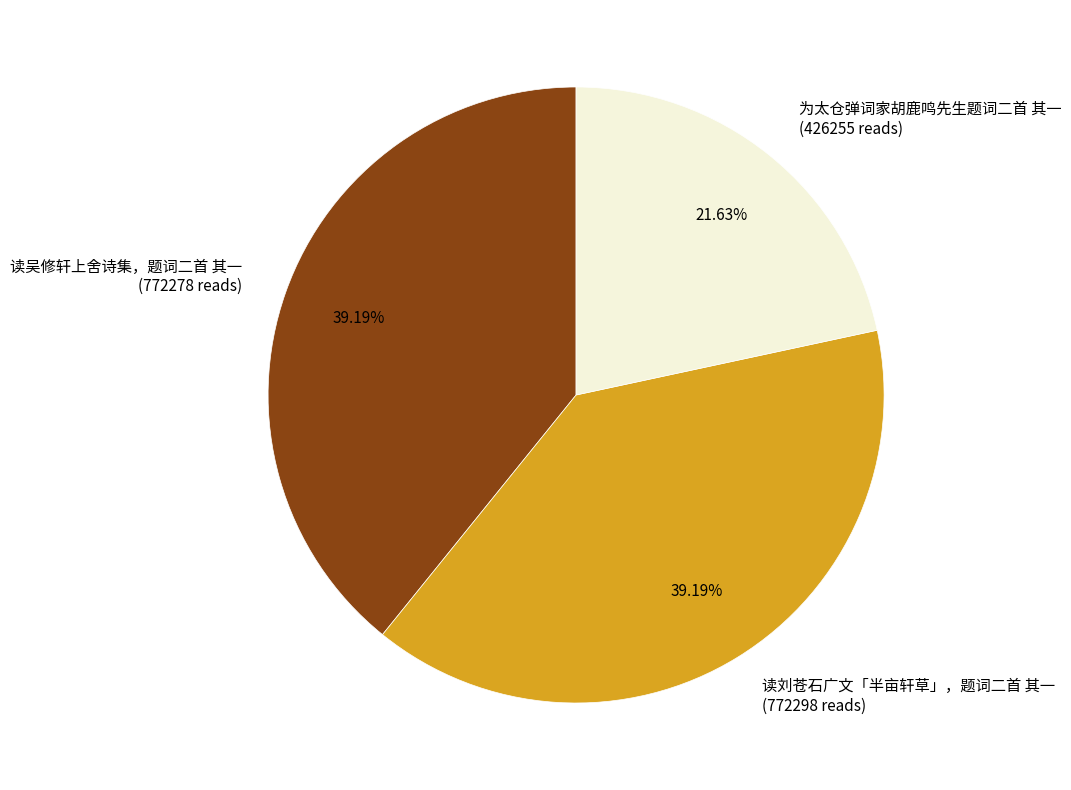

To the nearest percent, what is the difference between the largest and smallest slice percentages?

18%